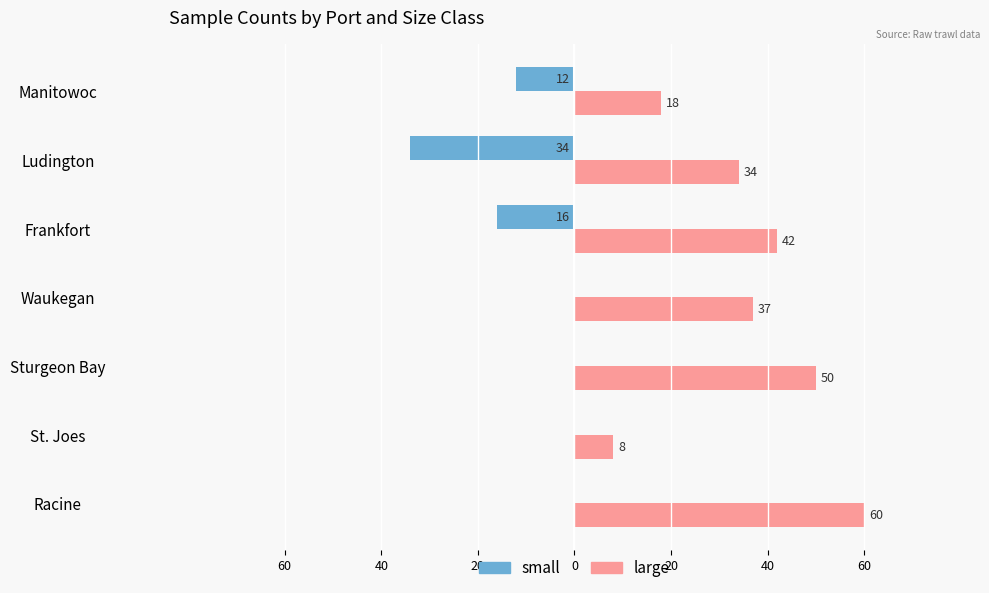

What are all the series names shown in the legend?

small, large